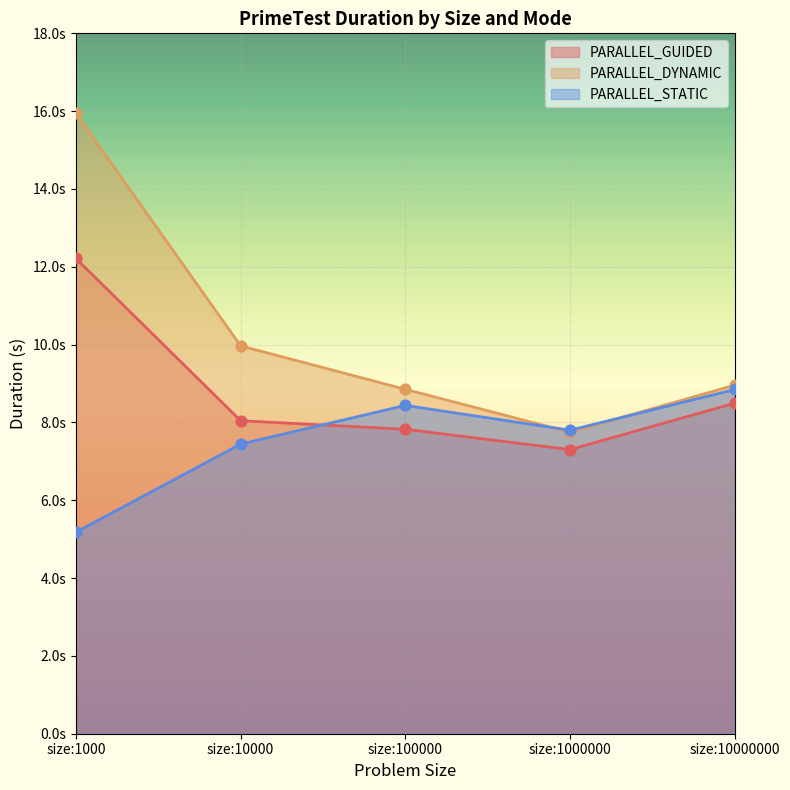

Is the value of PARALLEL_DYNAMIC at size:1000000 greater than the value of PARALLEL_GUIDED at size:100000?

No